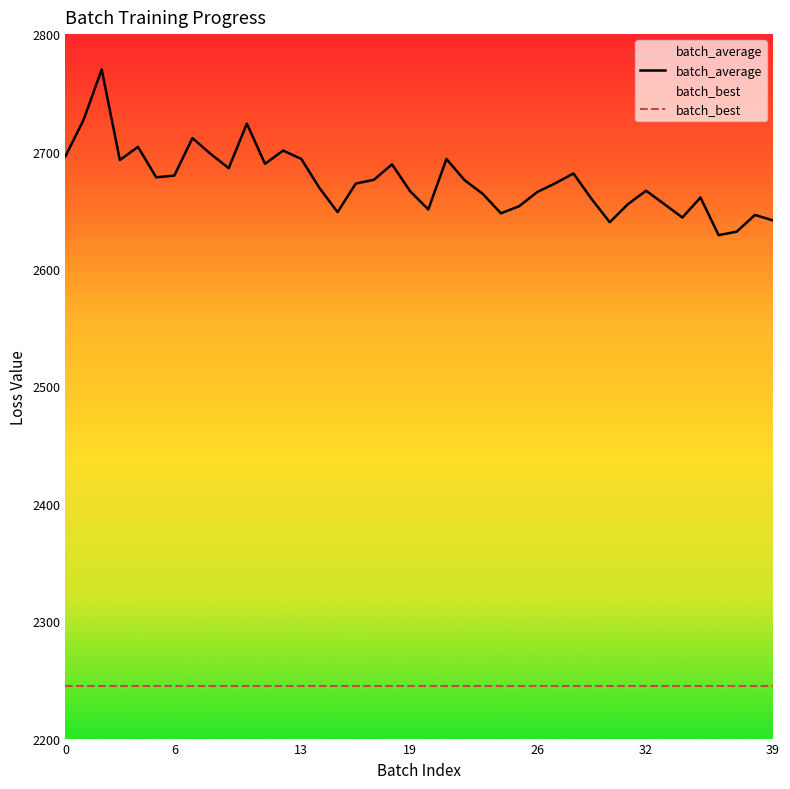

Which series has the largest total across all categories?

batch_average